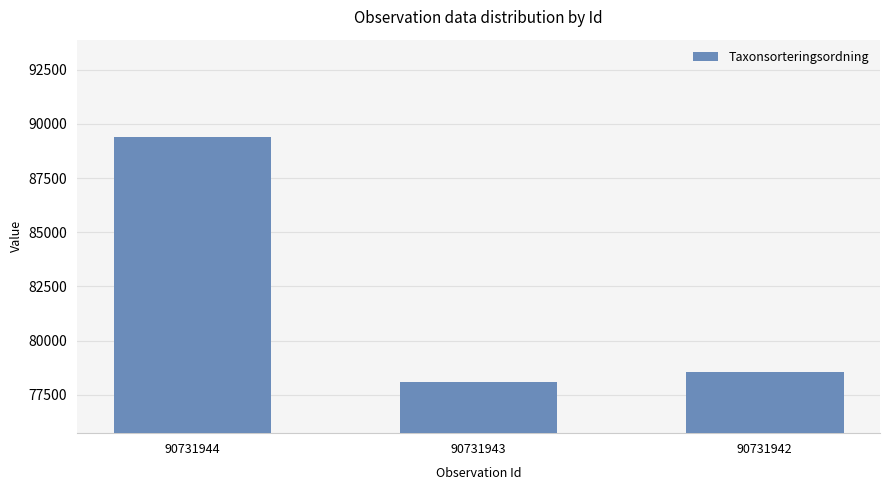

Which category has the lowest value across all series?

90731943